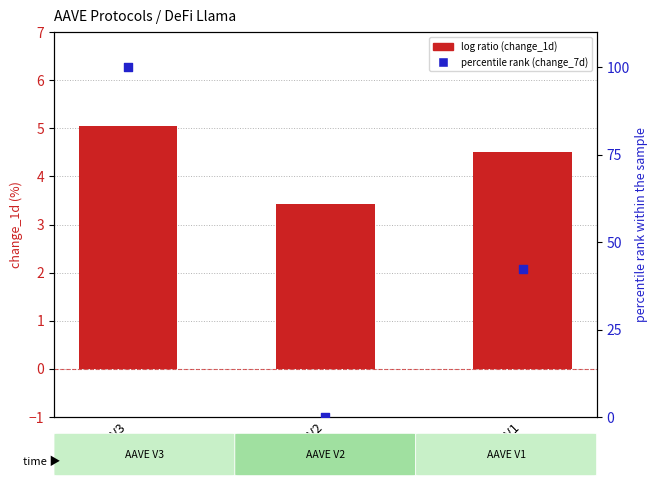

Which series reaches the minimum Y coordinate?

change_7d